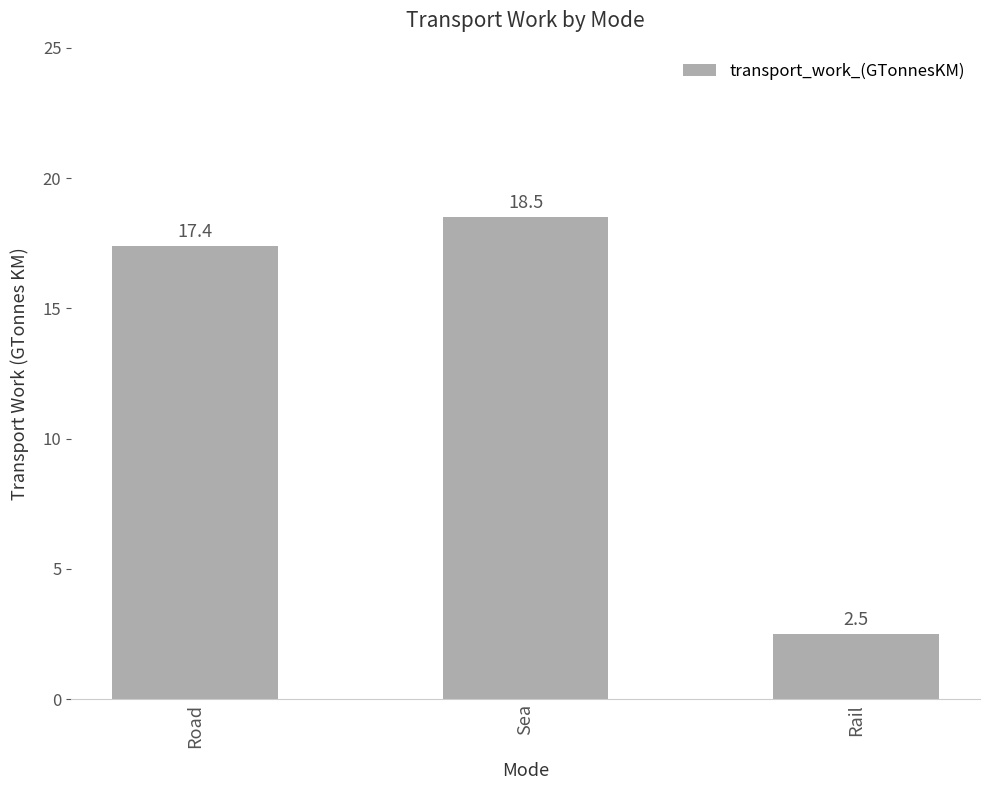

Read the value at Rail.

2.5